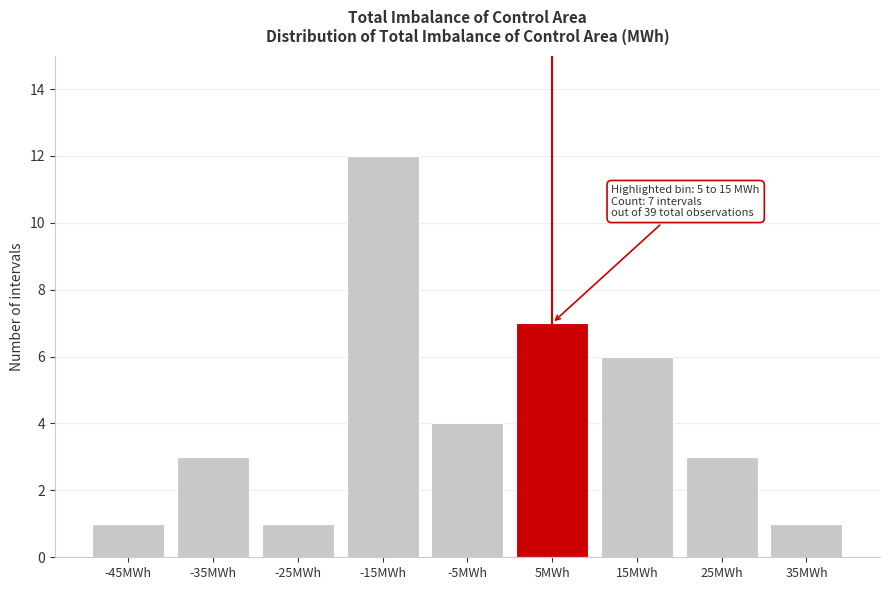

Reading left to right, transcribe all the data shown in this chart.

-45MWh=1	-35MWh=3	-25MWh=1	-15MWh=12	-5MWh=4	5MWh=7	15MWh=6	25MWh=3	35MWh=1